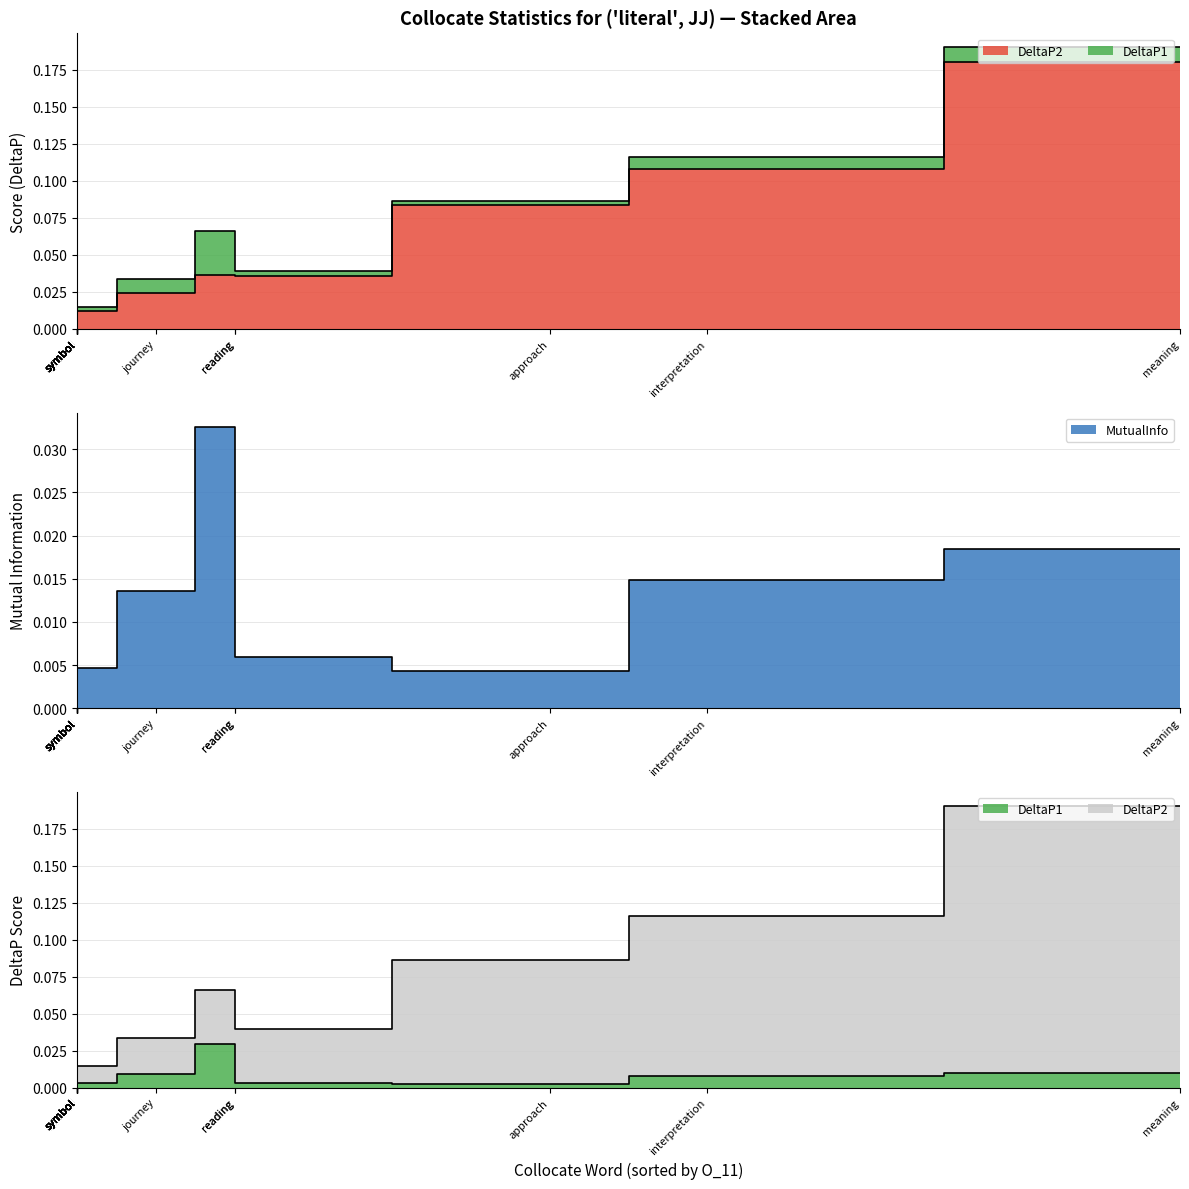

The value of DeltaP2 at symbol is 0.0. True or false?

False